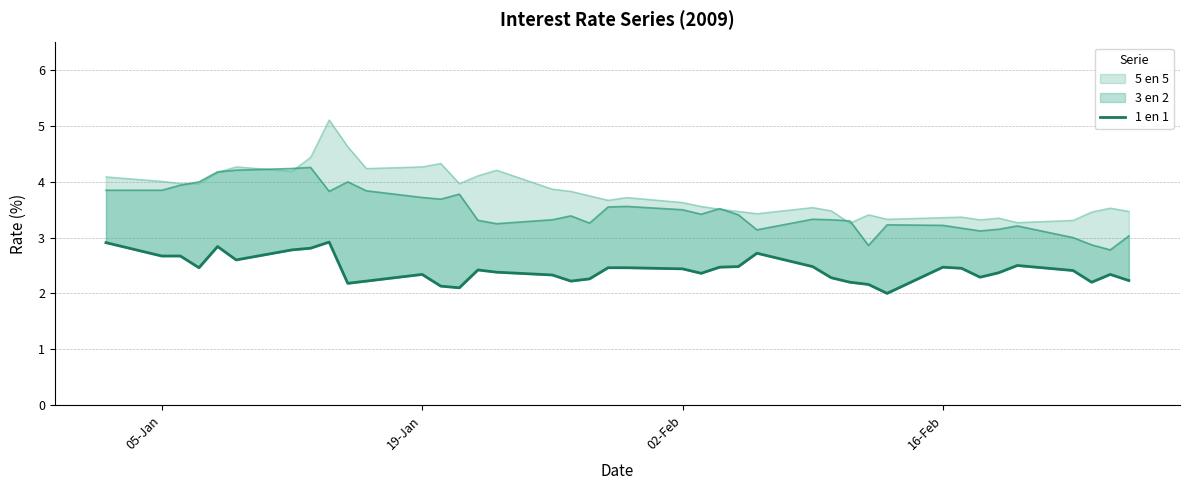

What is the change in value from 05-Jan to 02-Feb?

-0.2